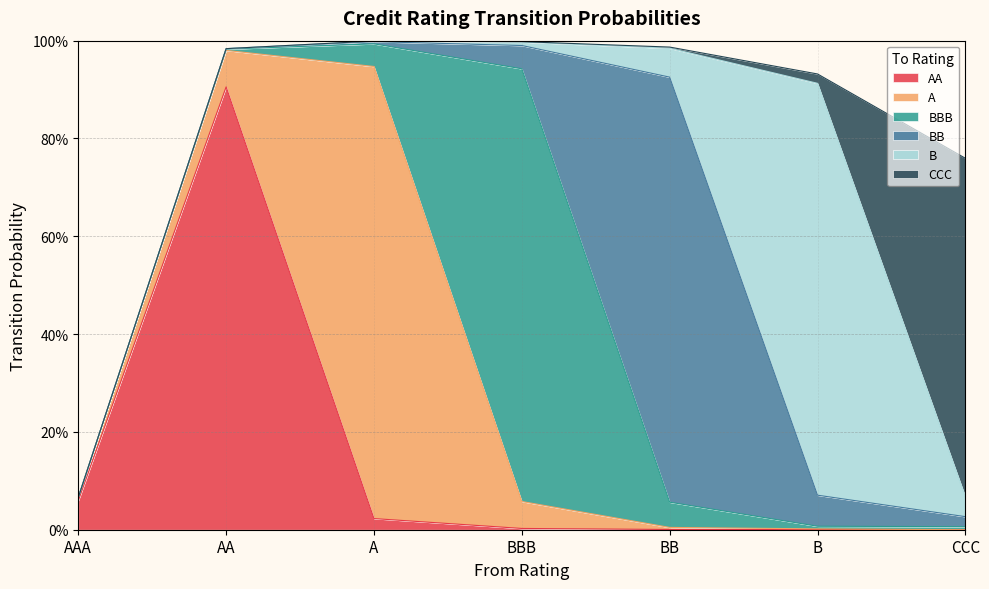

What position from the right is CCC?

1